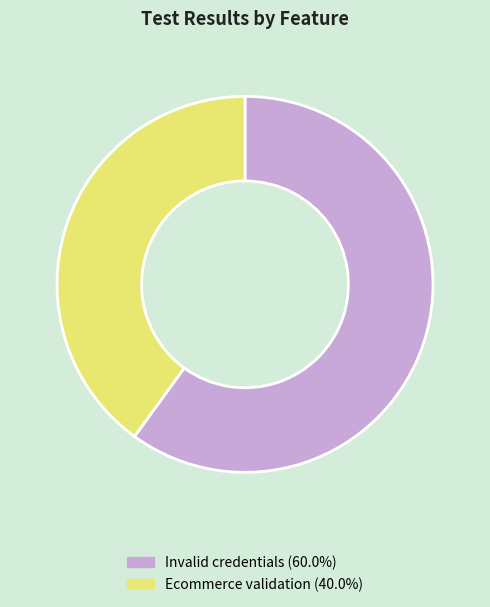

True or false: Invalid credentials accounts for 54% of the total.

False